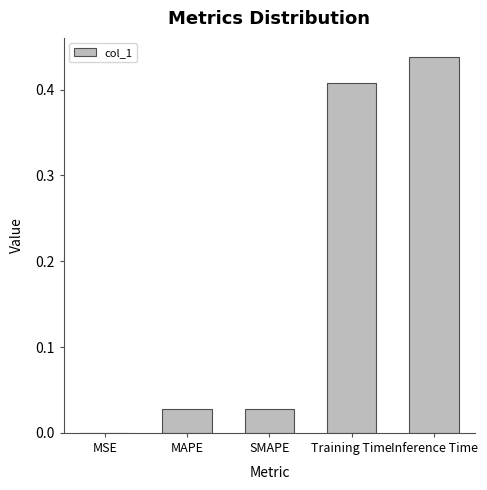

Is it true that the value at SMAPE is 0.0?

True